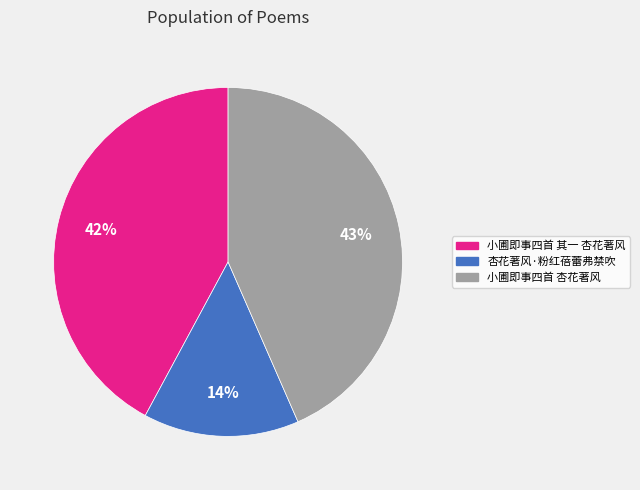

Does 杏花著风·粉红蓓蕾弗禁吹 account for over 50% of the chart?

No